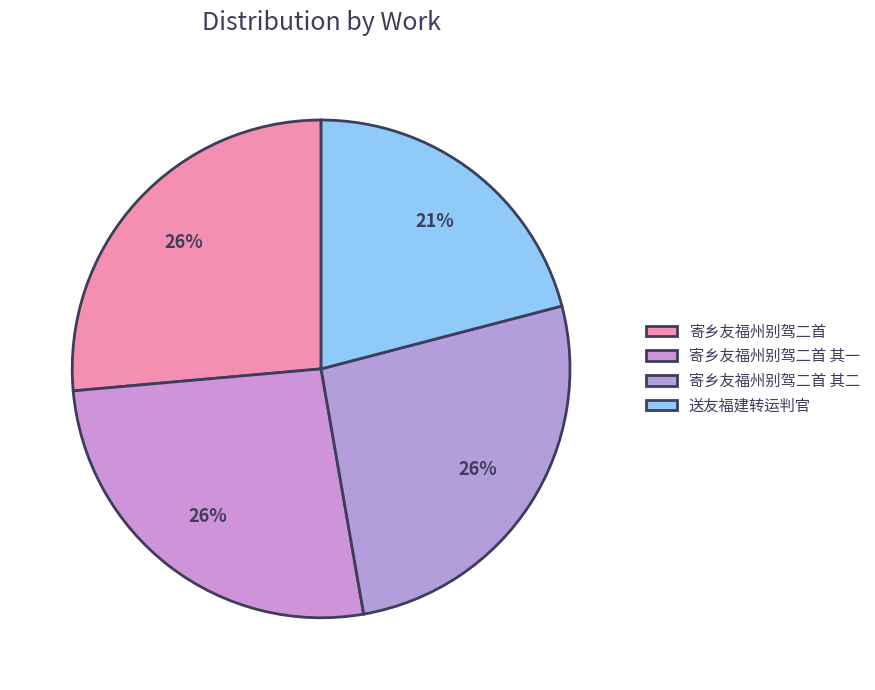

To the nearest percent, what portion does 送友福建转运判官 represent?

21%